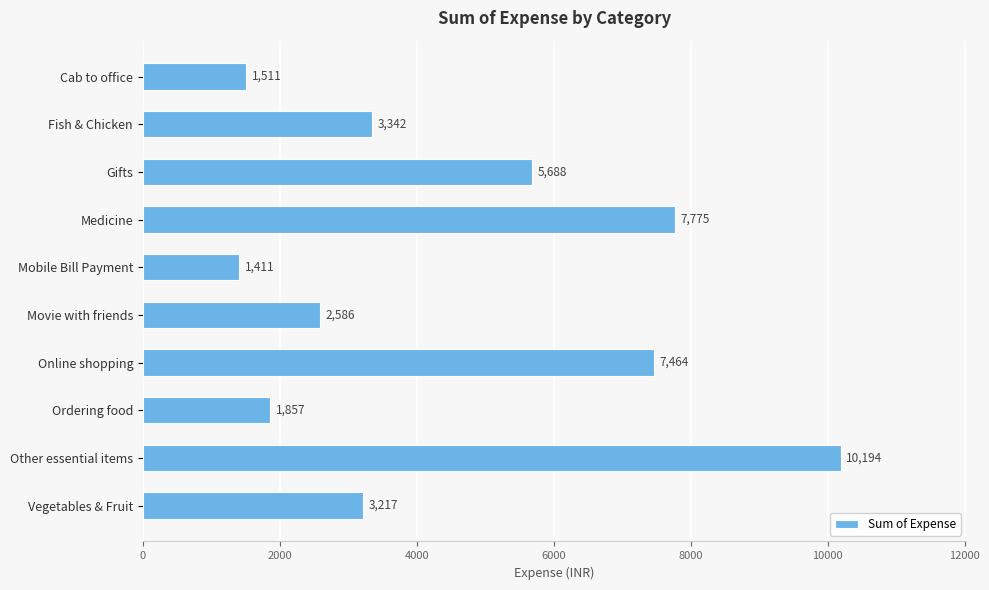

What is the label of the 8th bar from the top?

Ordering food